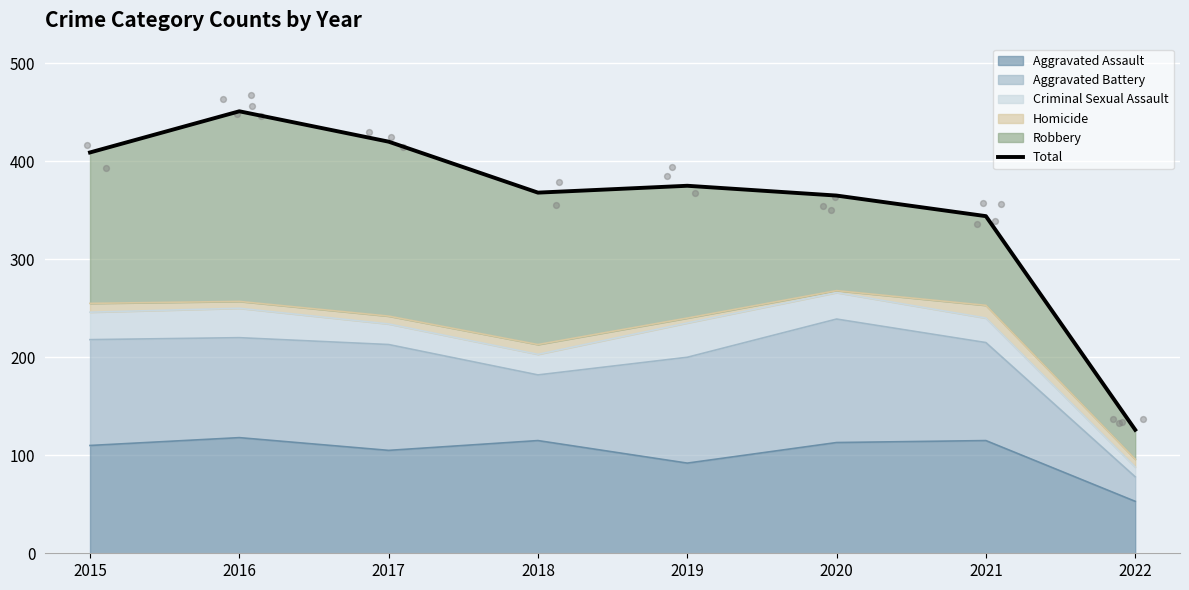

What is the change in value from 2017 to 2018?

-52